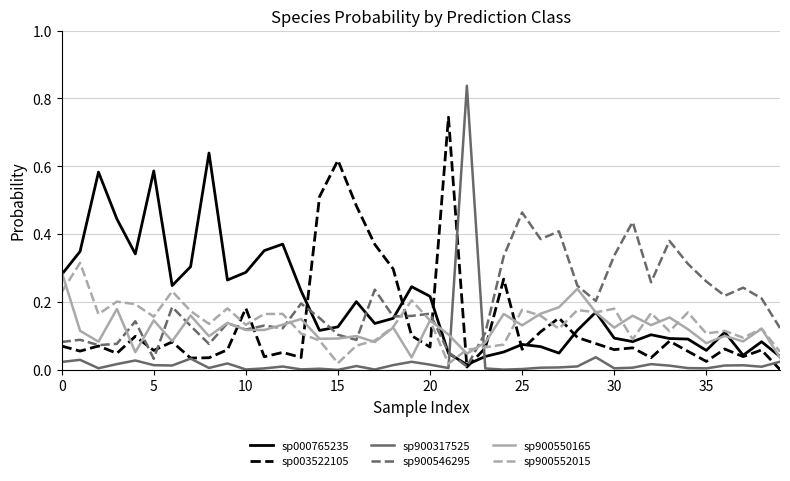

True or false: sp900550165 and sp900317525 intersect in this chart.

True